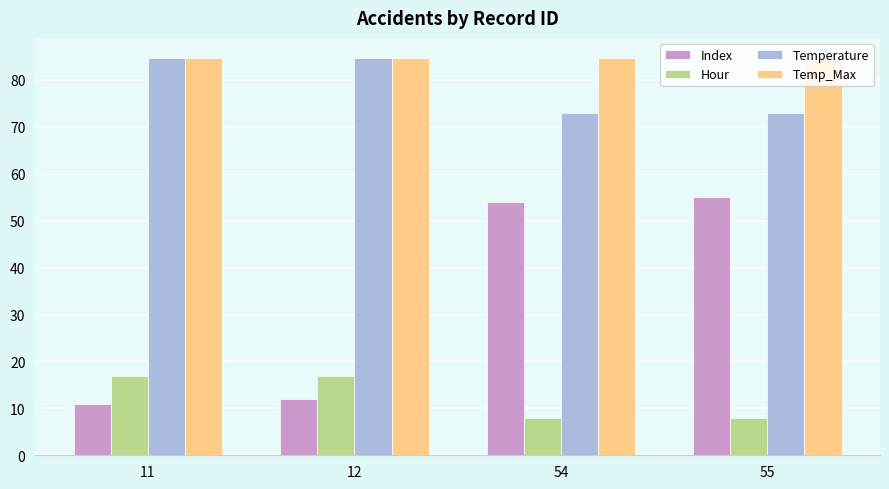

How many data points does each series have?

4